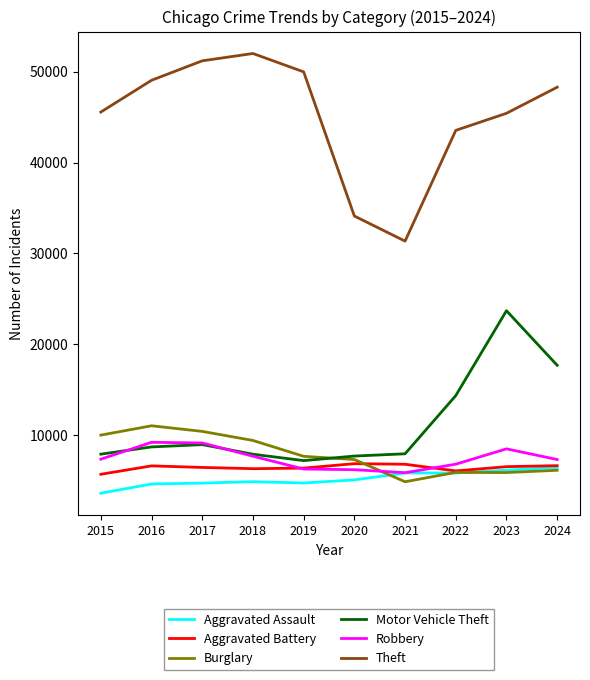

What is the maximum value for Aggravated Assault?

6449